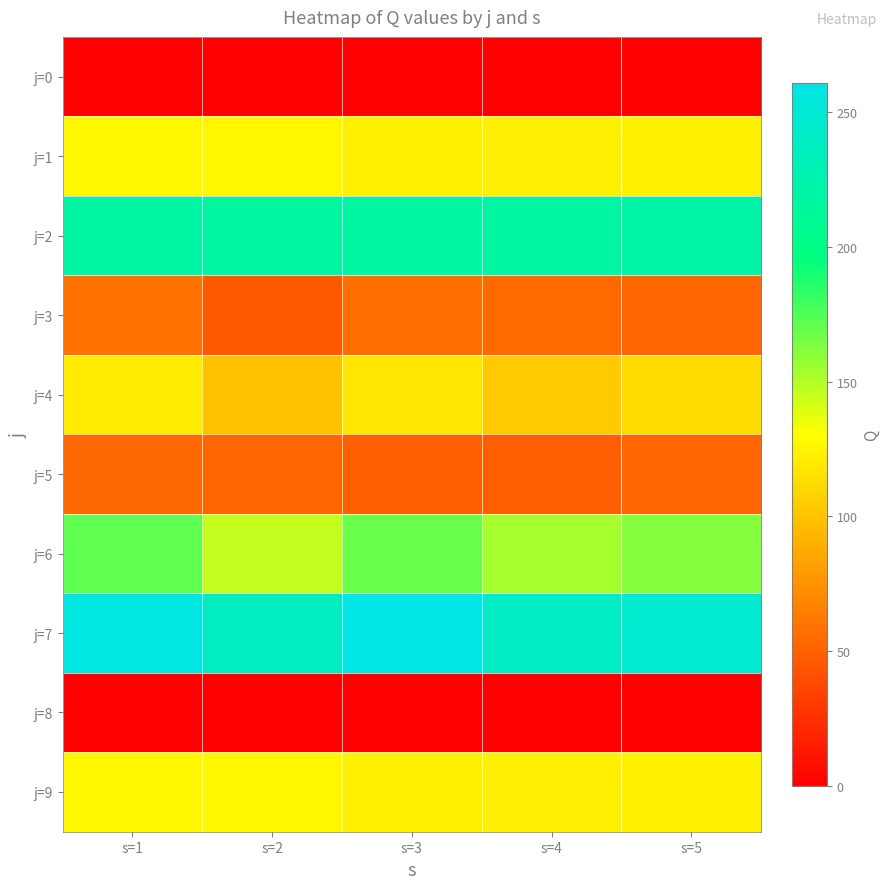

What is the spread (max minus min) of values at s=2?

236.4